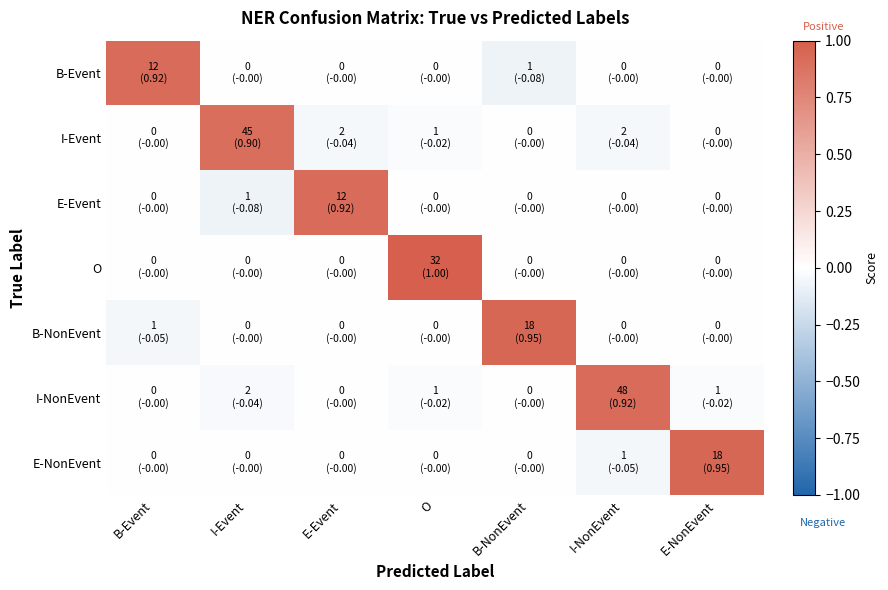

Which label corresponds to the largest value in the chart?

O